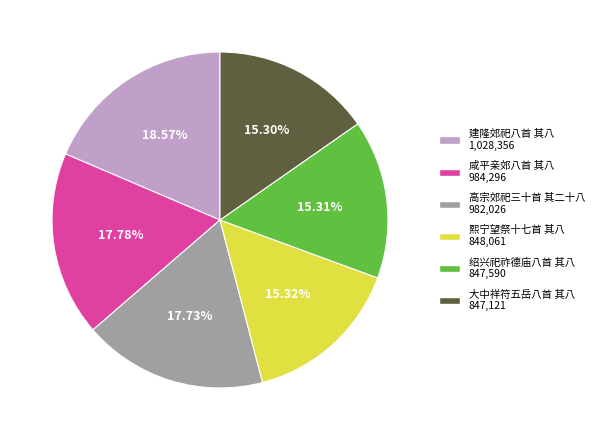

Is there a majority slice in this chart?

No